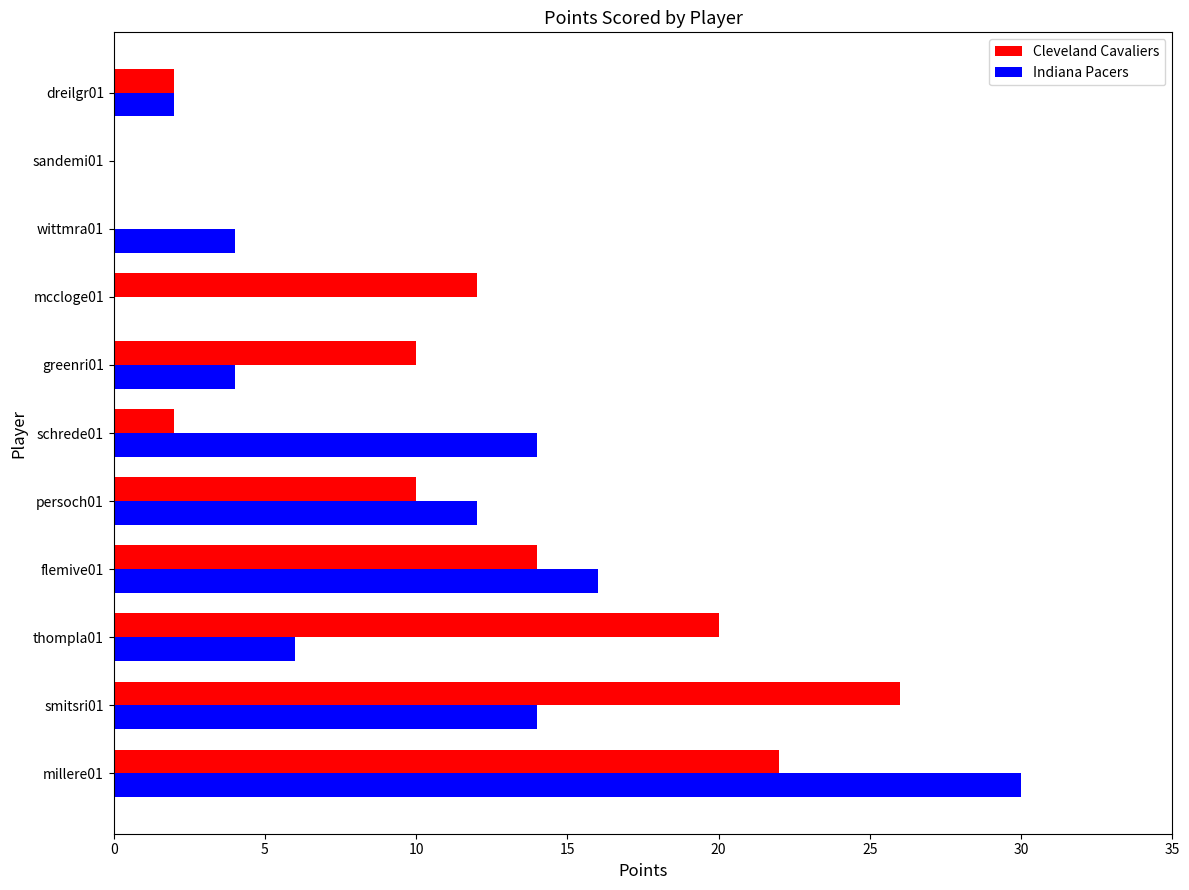

What is the sum of all Indiana Pacers values?

102